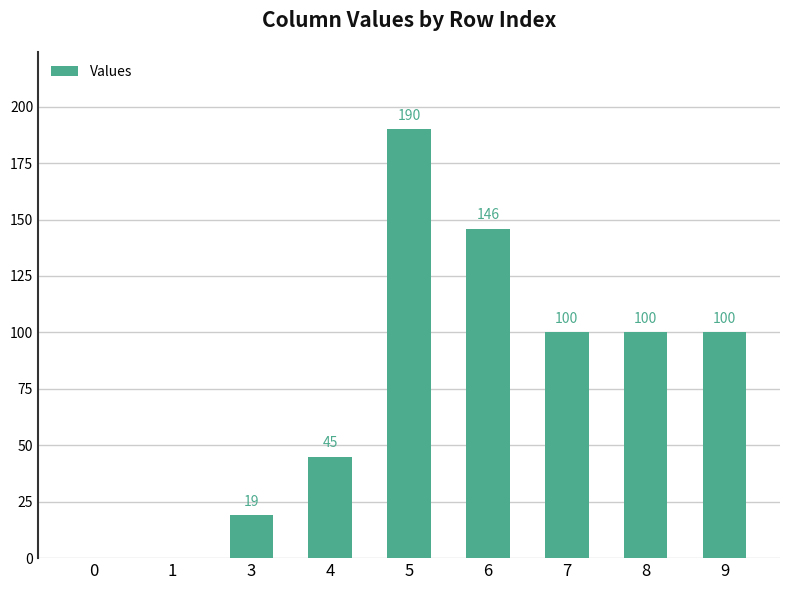

Which has a higher value, 9 or 3?

9